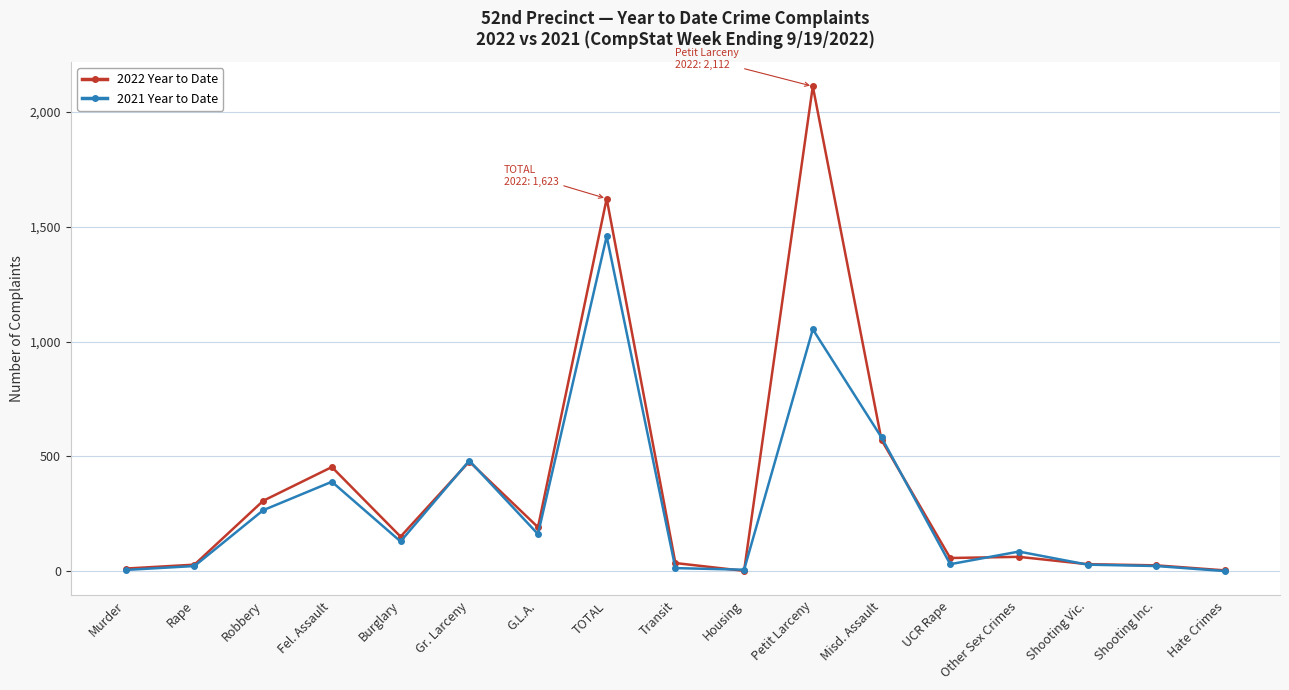

At which label does 2022 Year to Date reach its peak?

Petit Larceny